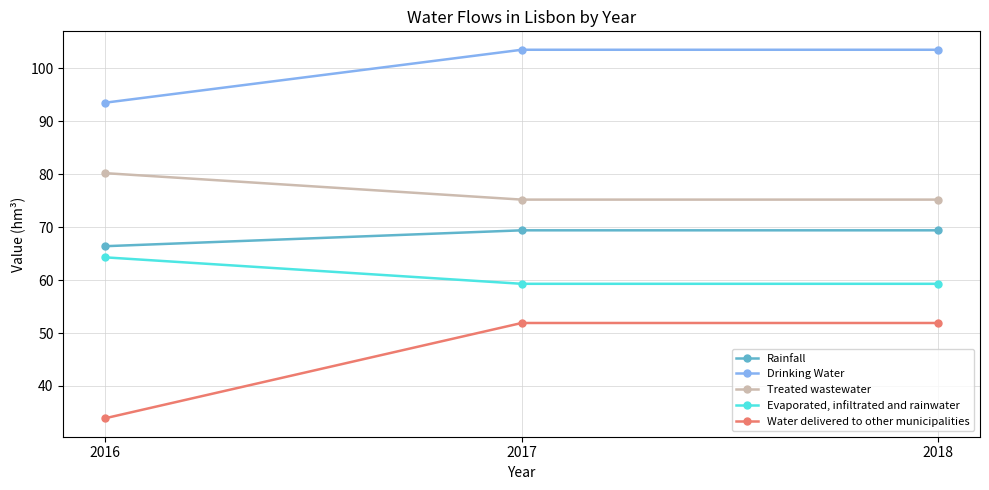

Which series has the largest total across all categories?

Drinking Water